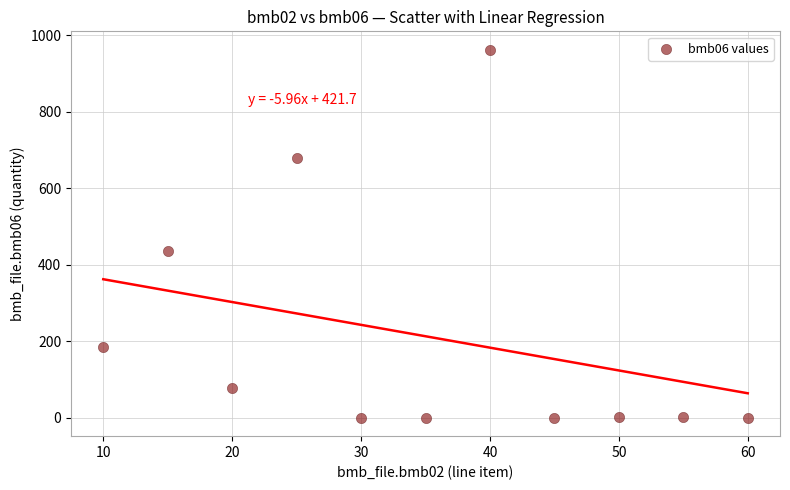

What Y value in the scatter plot is closest to 481?

436.0